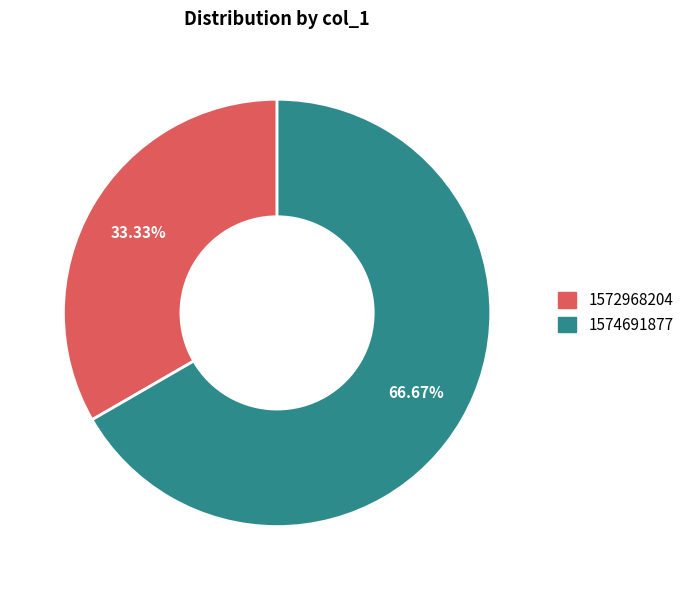

Is there any slice that represents more than half of the pie?

Yes